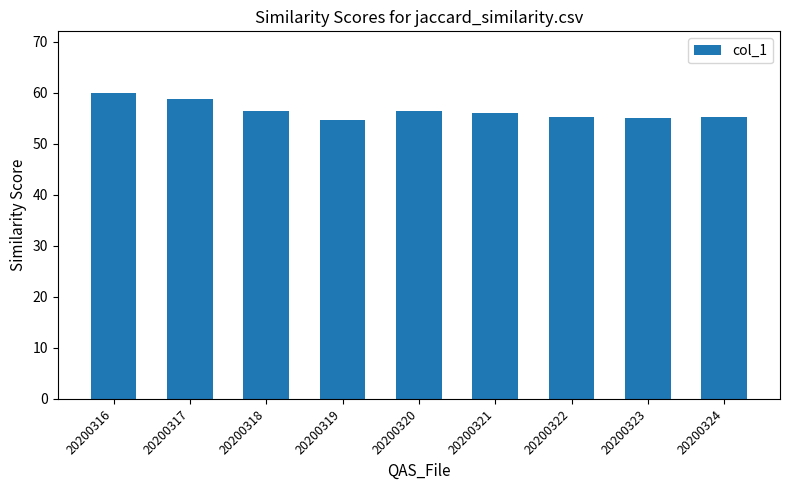

What is the value of the 5th bar from the left?

56.4